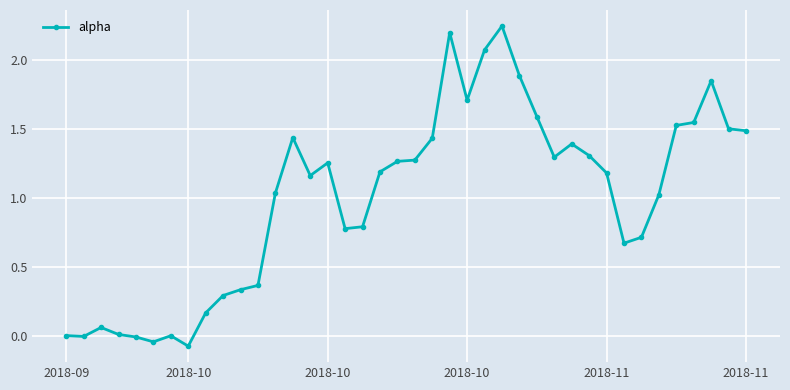

How many lines are shown in the chart?

1